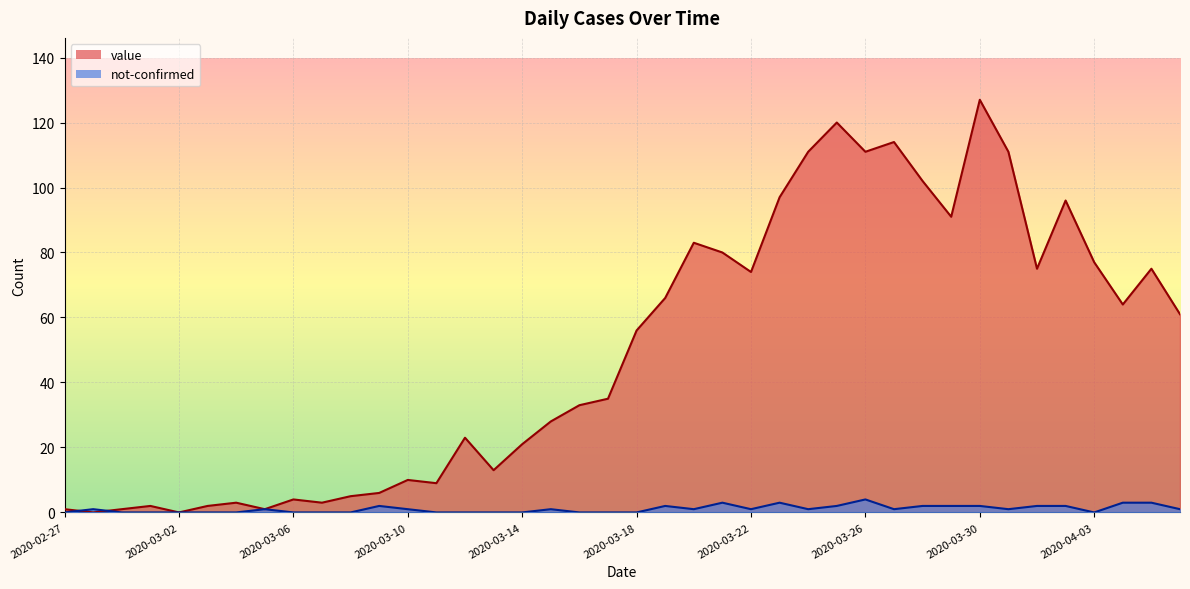

The value series shows 77 at 2020-04-03. True or false?

True